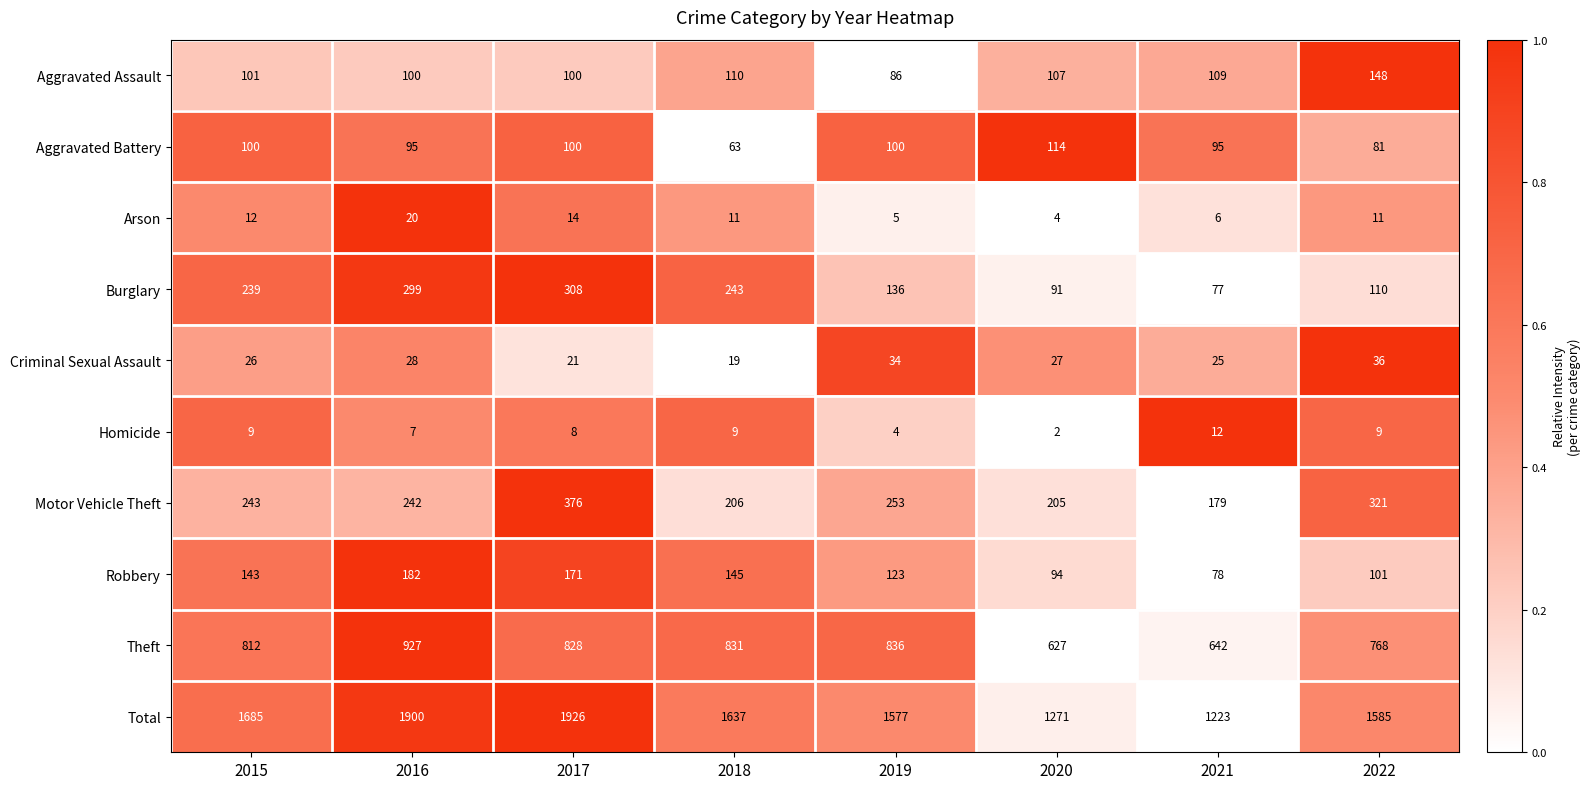

What is the difference between the Criminal Sexual Assault values at 2019 and 2018?

15